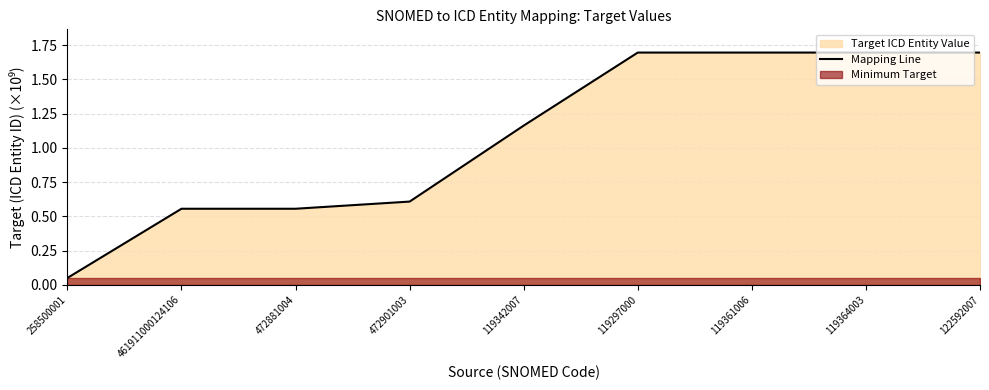

Approximately how many times larger is the value at 472881004 compared to 119364003?

0.3